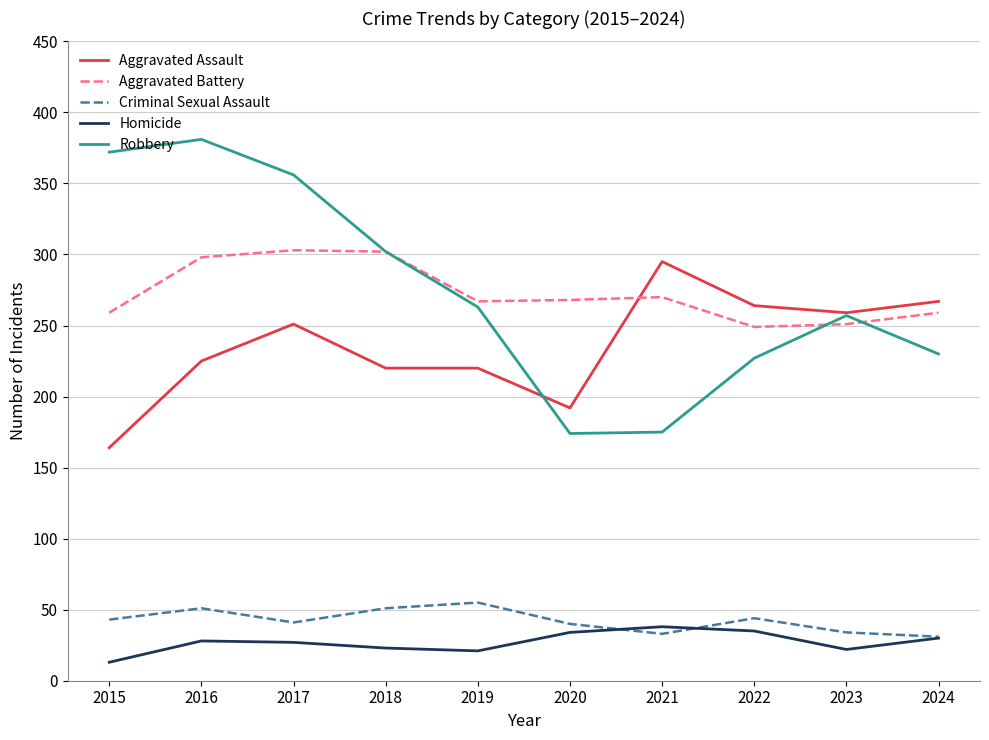

True or false: Homicide and Aggravated Assault cross at least once.

False